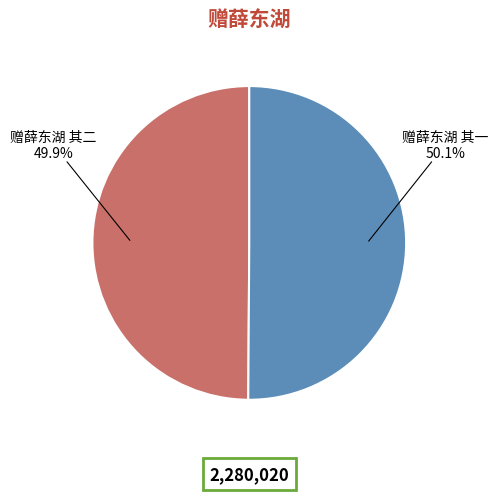

Count the number of slices in the pie.

2